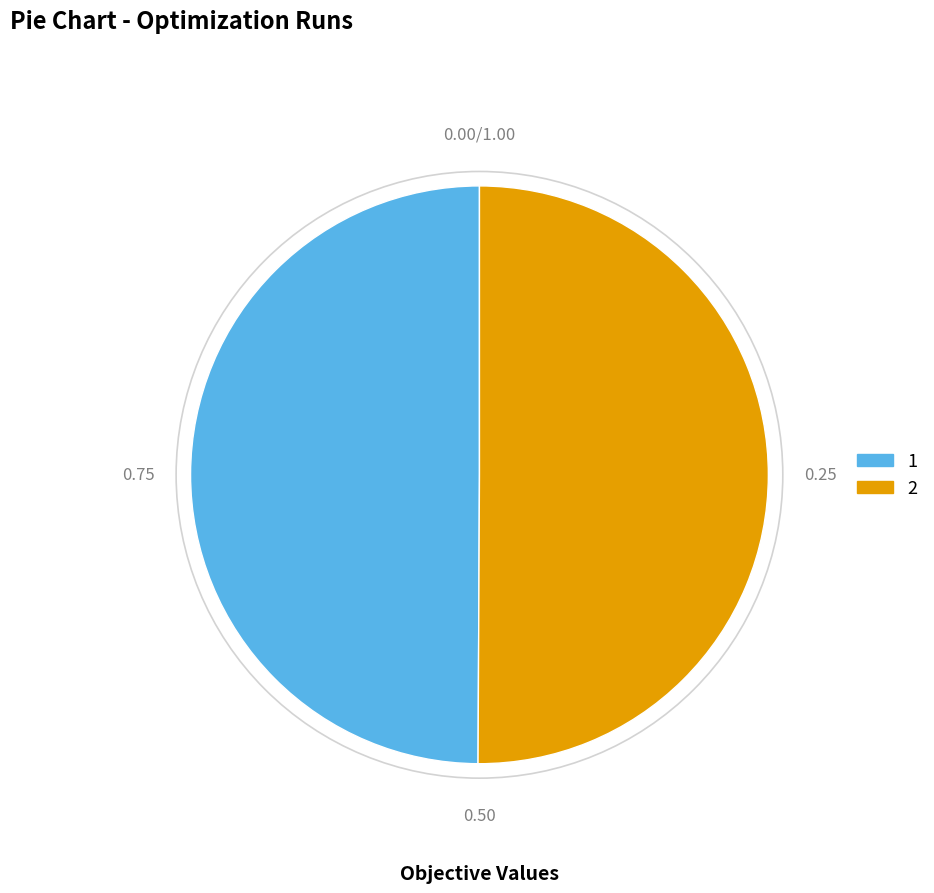

Do 1 and 2 together represent more than half of the pie?

Yes